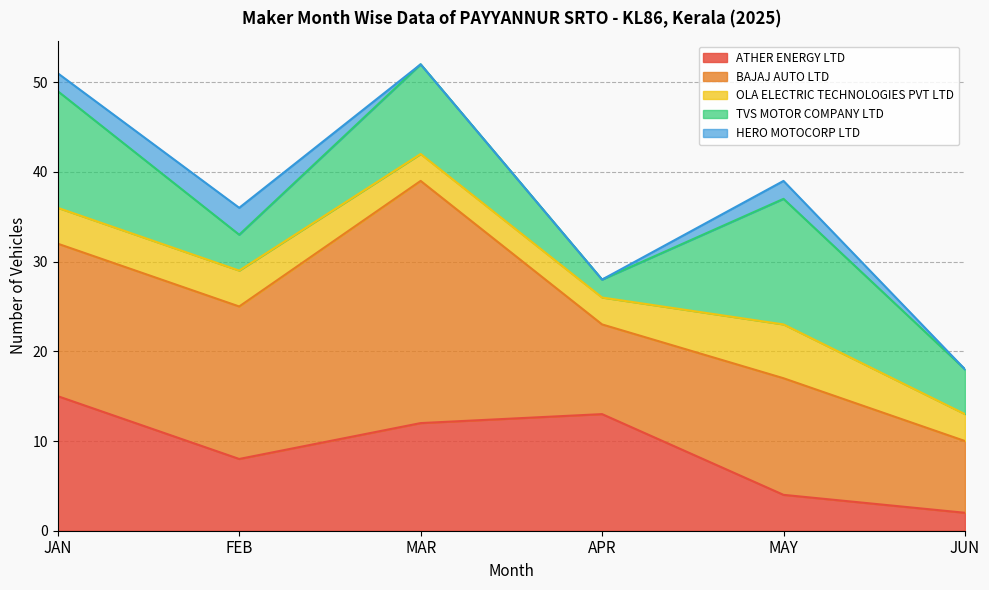

Does the chart display data point markers on the line(s)?

No